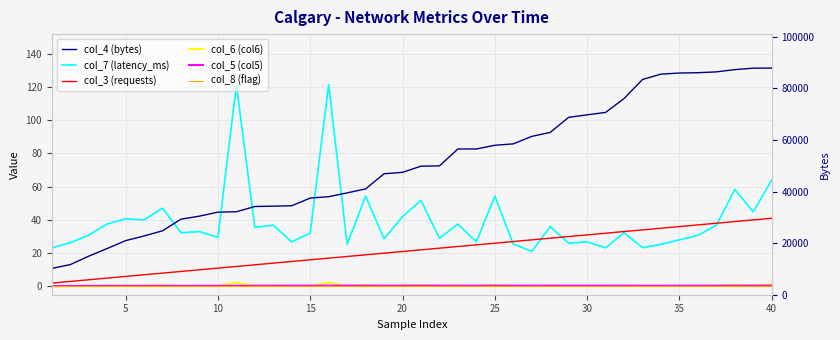

What are all the series names shown in the legend?

col_7 (latency_ms), col_3 (requests), col_6 (col6), col_5 (col5), col_8 (flag), col_4 (bytes)